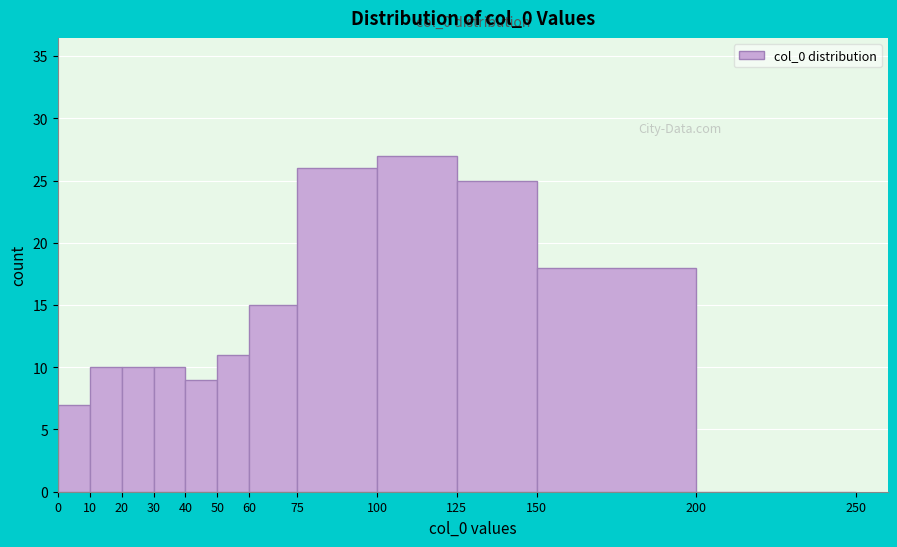

Which range on the x-axis has the tallest bar?

100 to 125